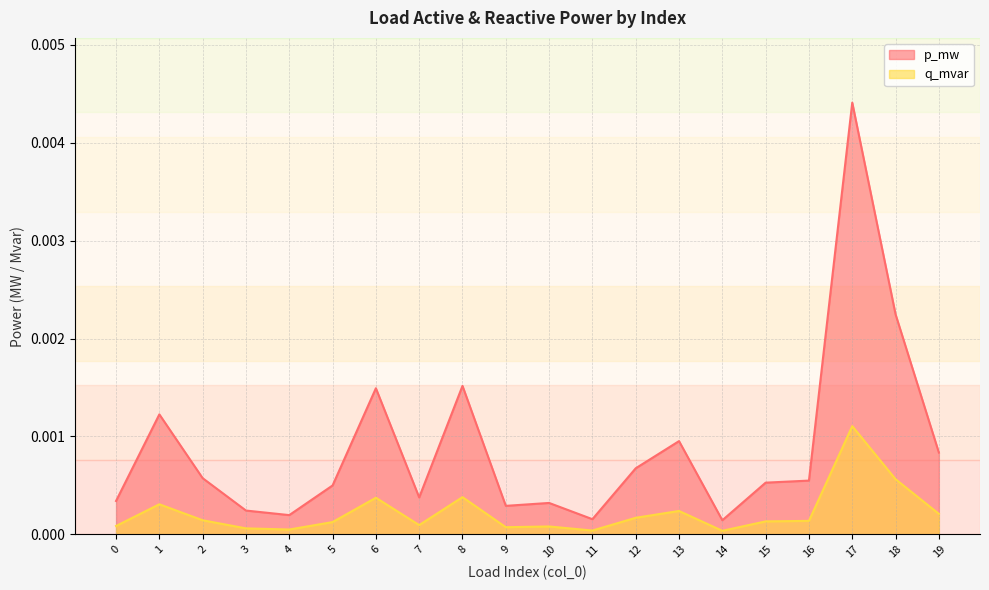

Between 5 and 11, which series saw the biggest shift?

p_mw